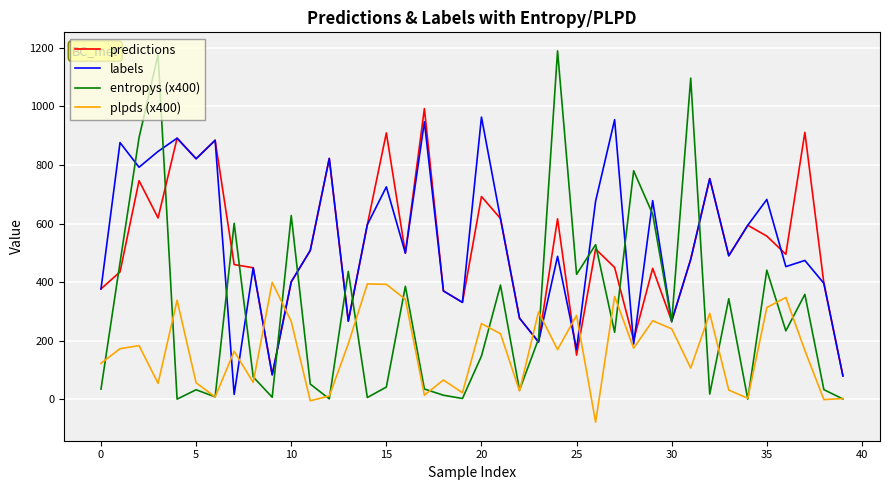

Which series ends up on top after the final intersection of plpds (x400) and labels?

labels